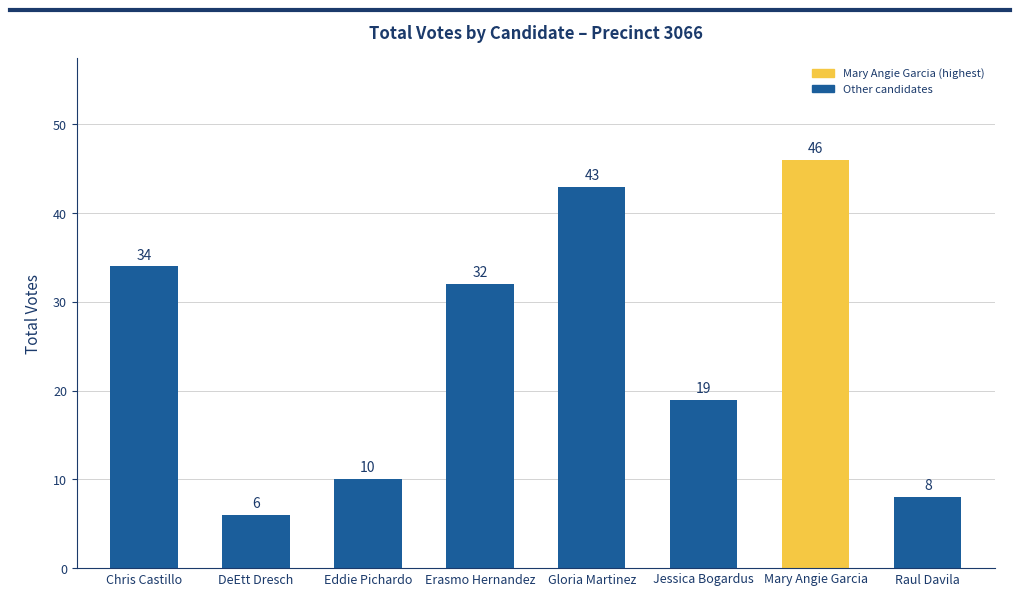

The value at Raul Davila is 2. True or false?

False